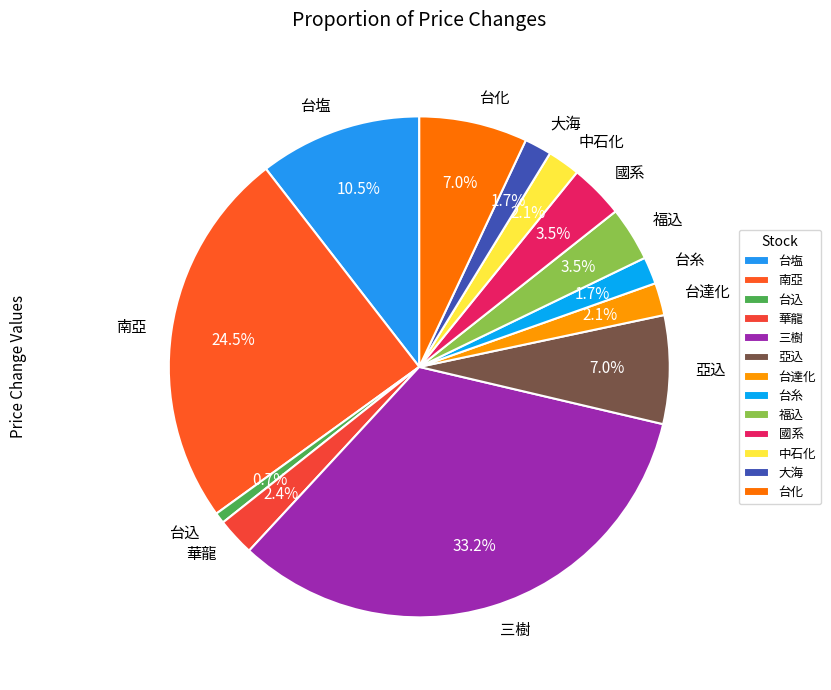

Which category has the biggest portion of the pie?

三樹